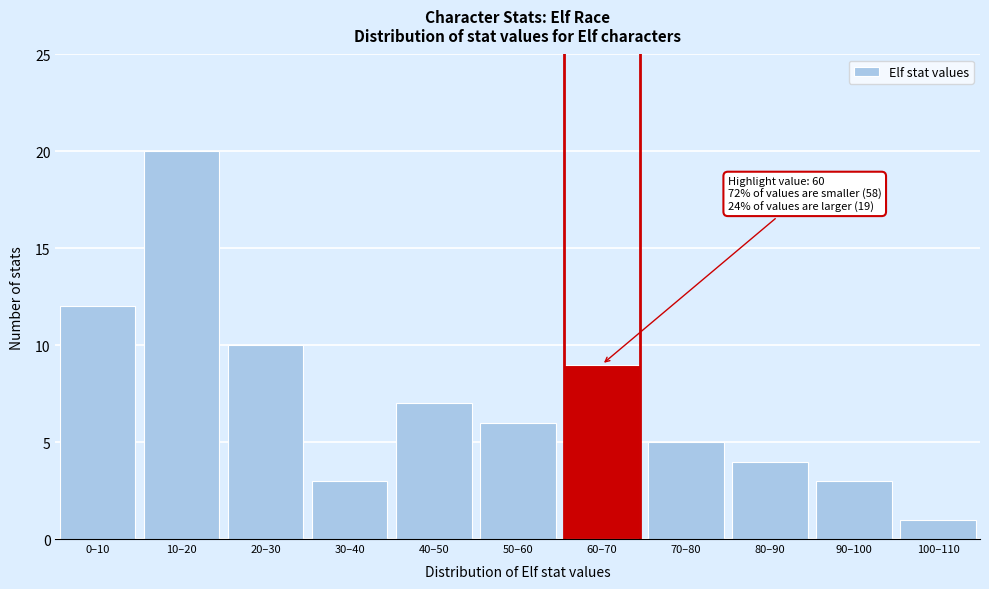

Reading left to right, what are all the values shown in this chart?

0–10=12	10–20=20	20–30=10	30–40=3	40–50=7	50–60=6	60–70=9	70–80=5	80–90=4	90–100=3	100–110=1